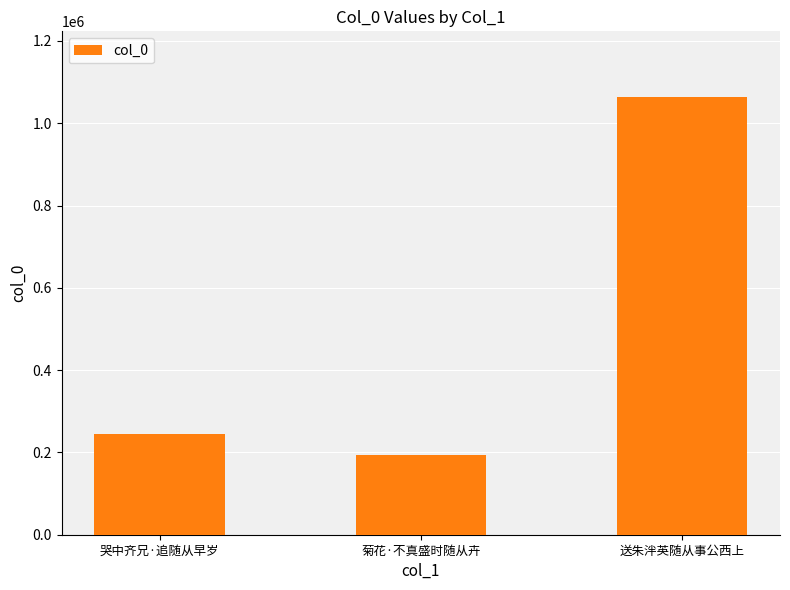

Does the chart contain any negative values?

No